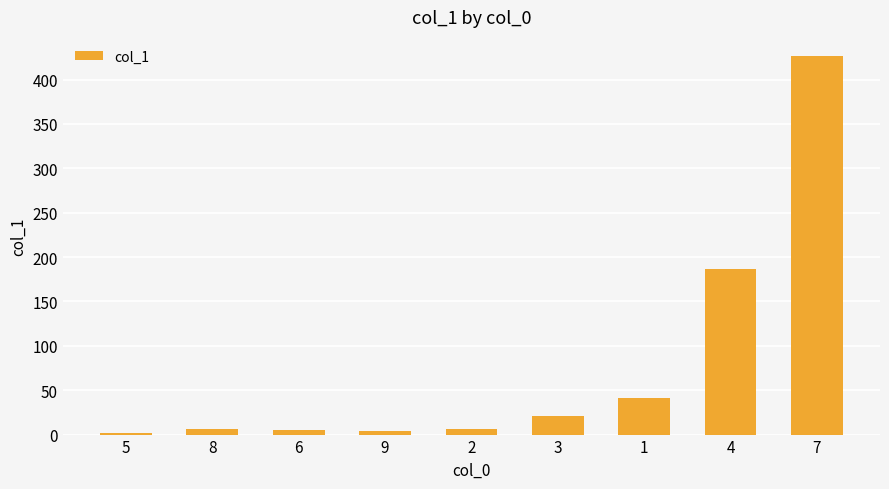

What is the label of the 9th bar from the left?

7